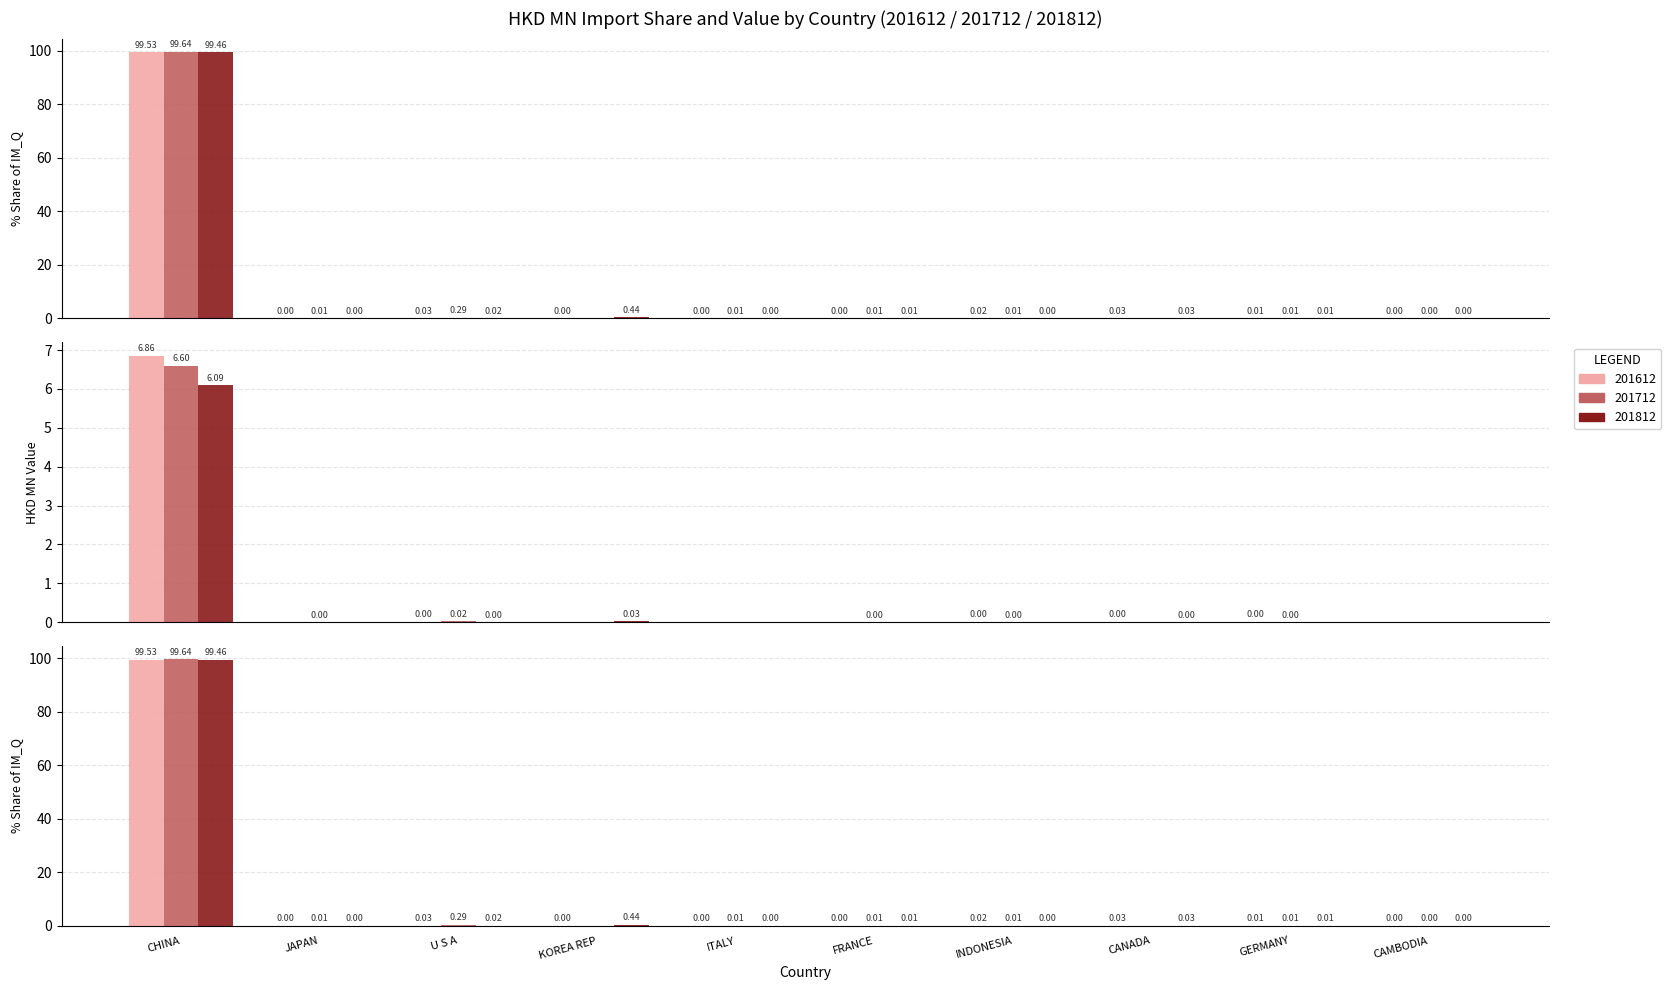

What is the difference between the second highest and minimum values in the 201812_% Share series?

0.4